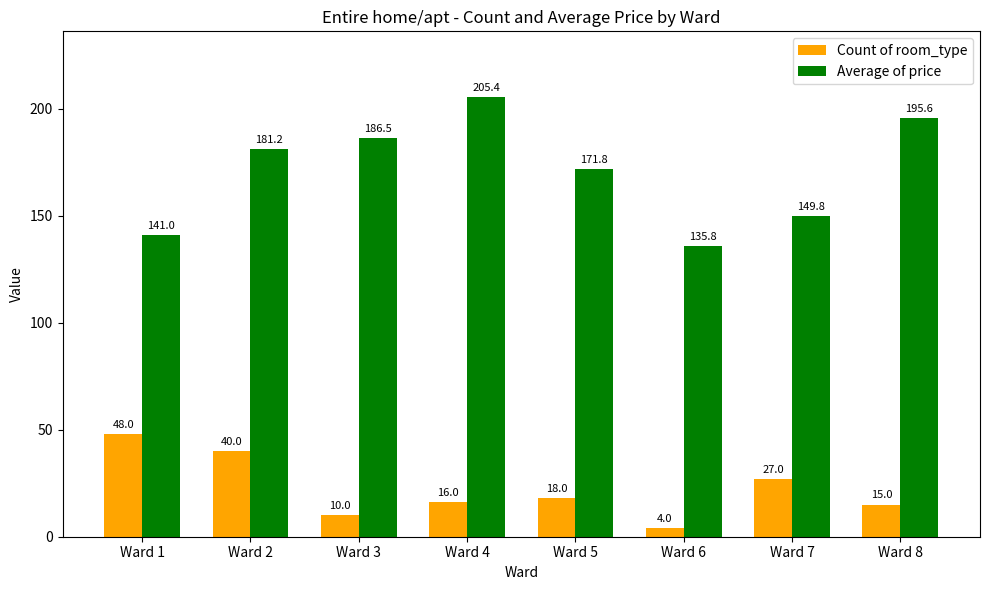

How many values in the Average of price series are below 181?

4